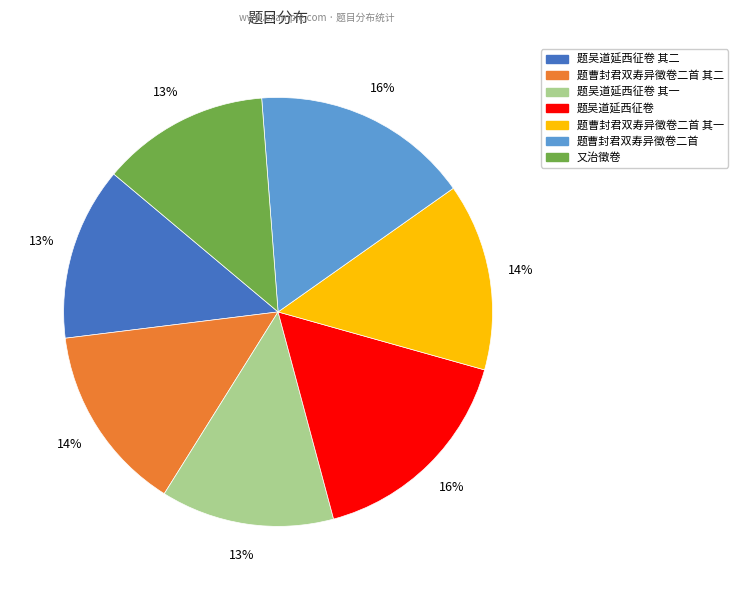

Is there any slice that represents more than half of the pie?

No